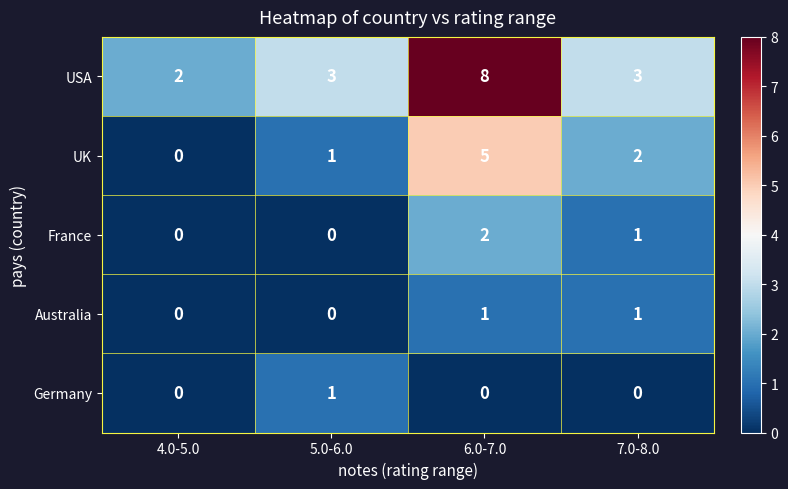

What is the difference between the highest and lowest values at 7.0-8.0?

3